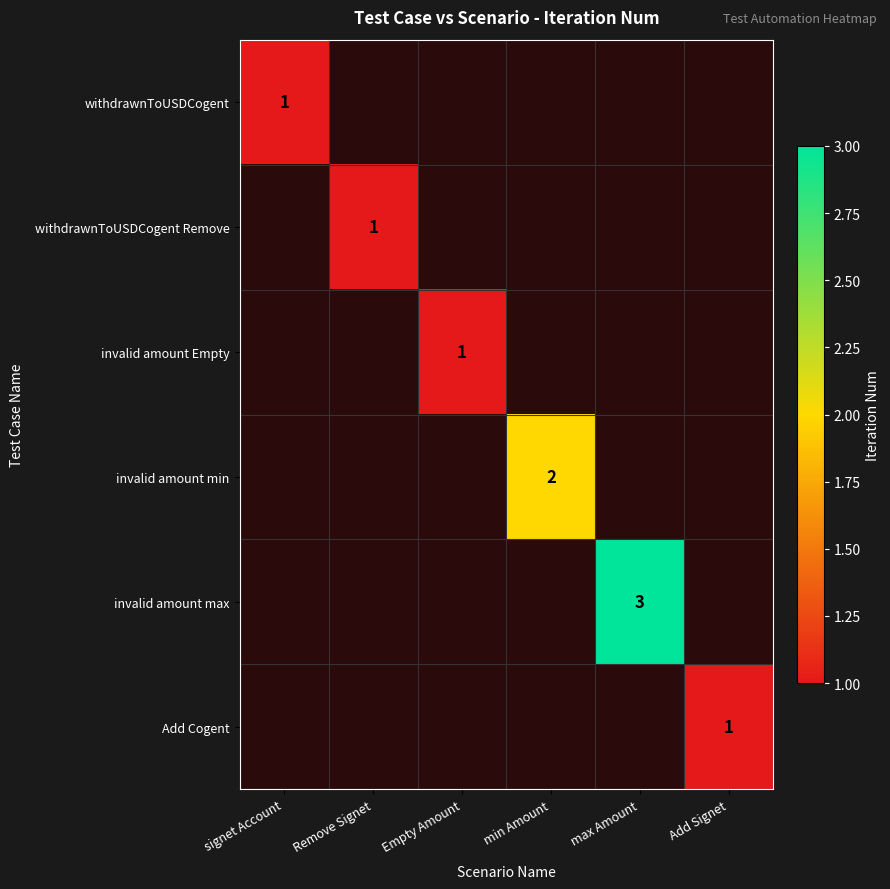

The value of withdrawnToUSDCogent at signet Account is 1. True or false?

True